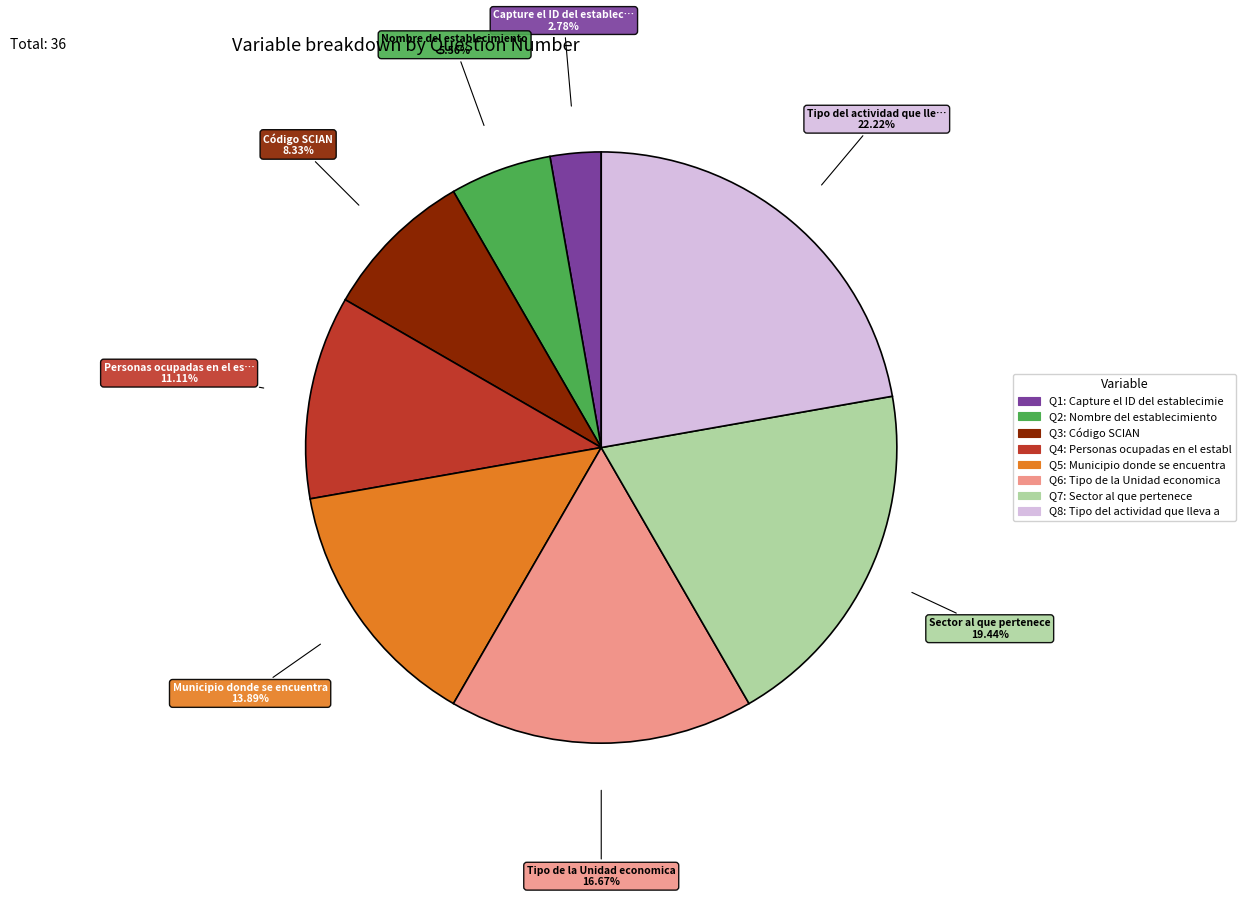

Does any single category account for the majority?

No